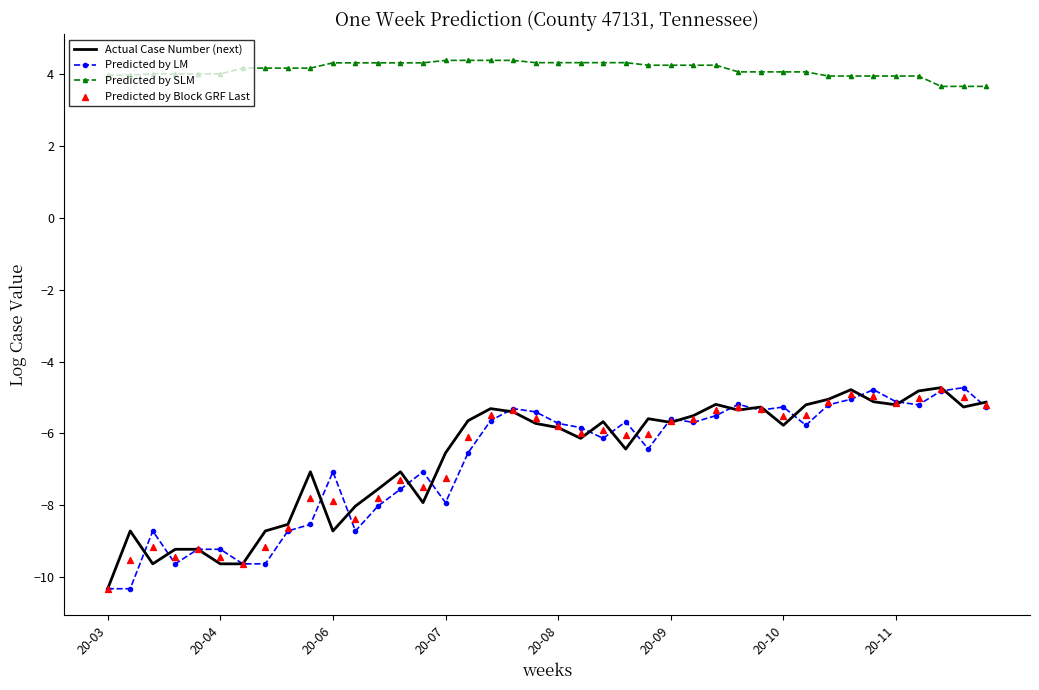

What is the total value across all series at 32?

-11.4